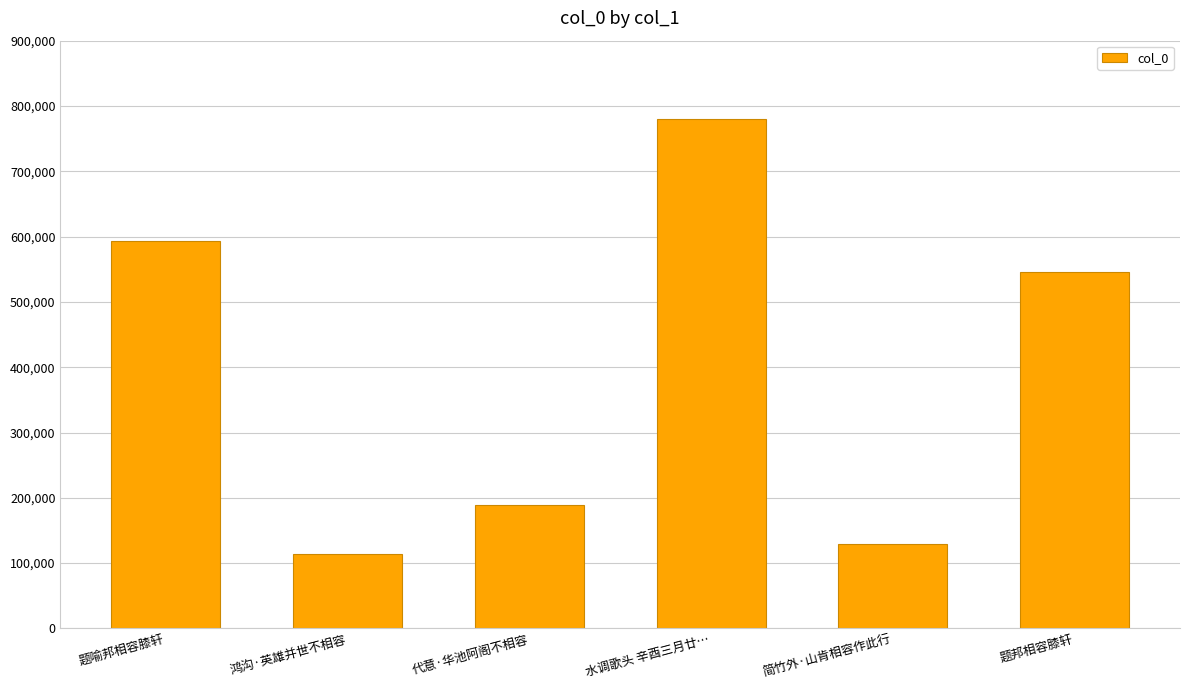

At which label is the value closest to 447121?

题邦相容膝轩